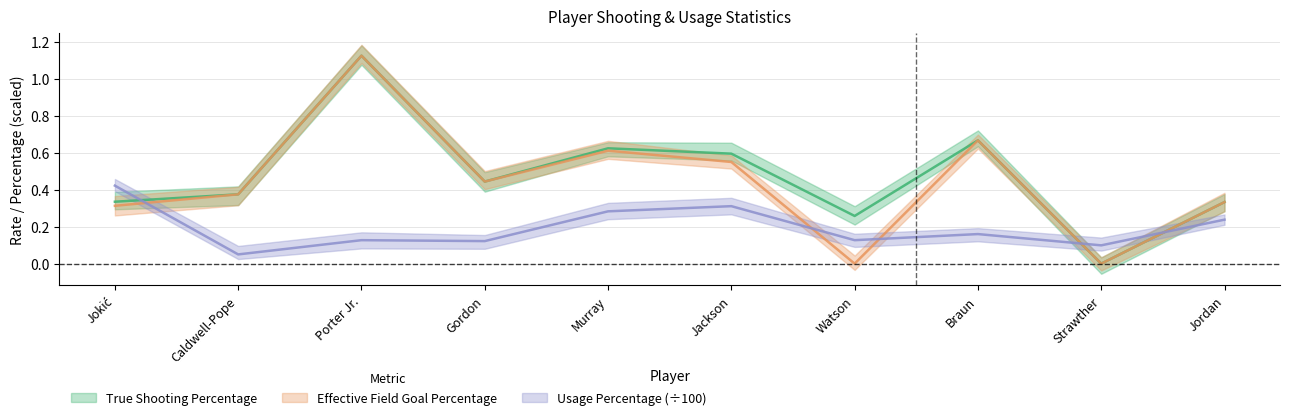

At which category does True Shooting Percentage reach its first local valley?

Gordon